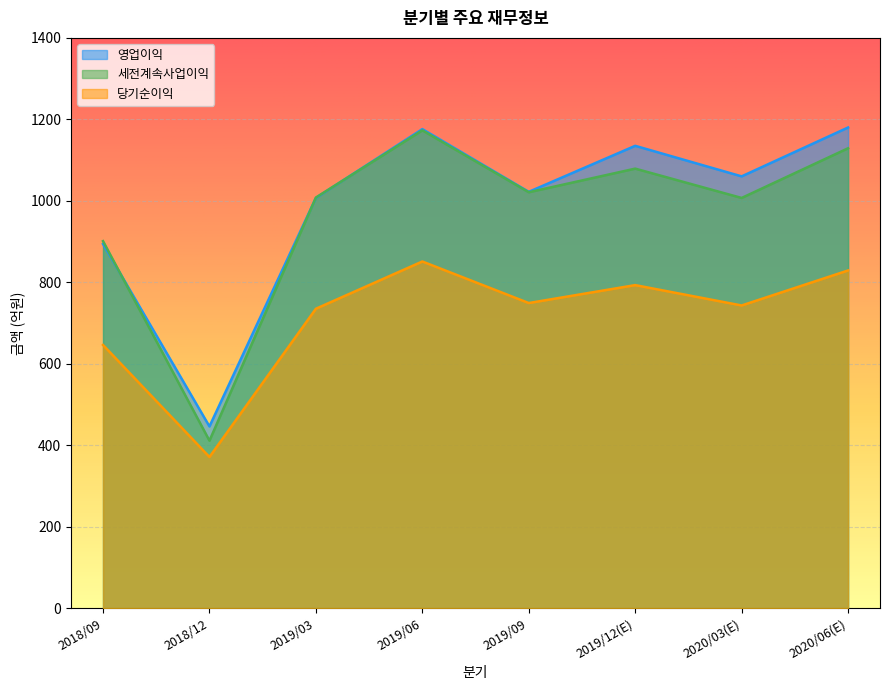

What is the total value across all series at 2019/12(E)?

3007